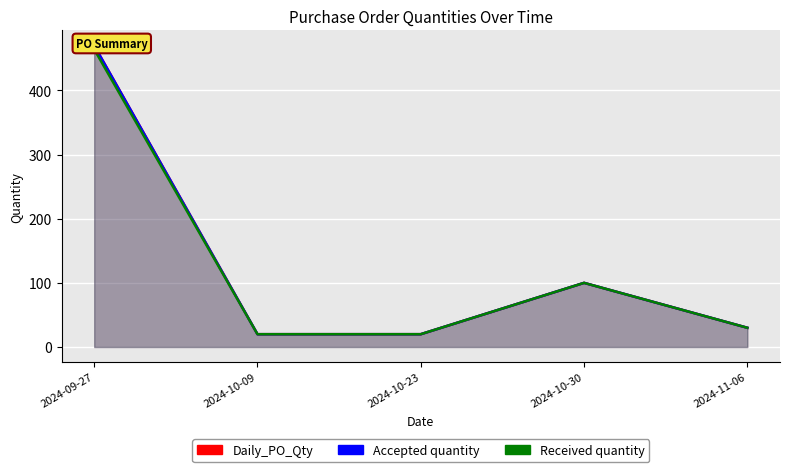

What is the lowest value of the Accepted quantity series?

20